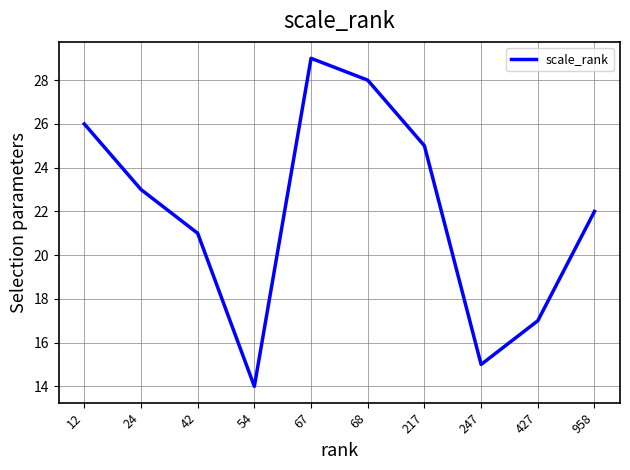

At which category does the chart reach its peak across all series?

67